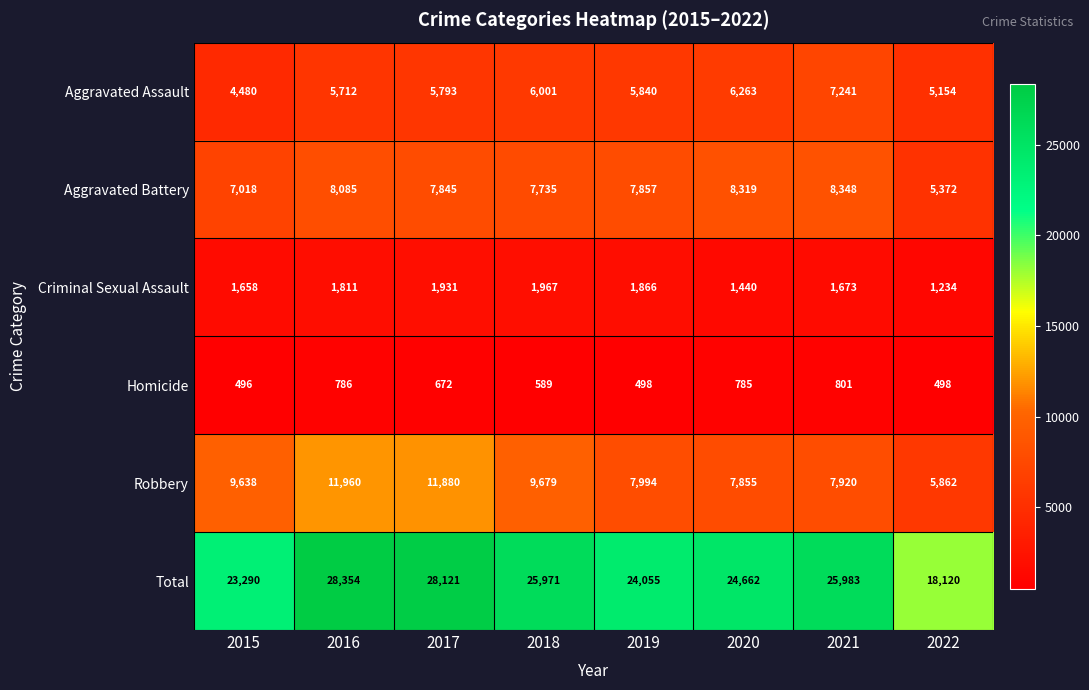

Between 2015 and 2017, which series saw the biggest shift?

Total